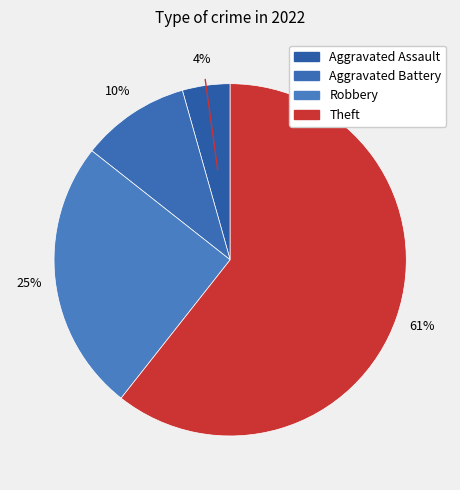

To the nearest percent, what portion does Robbery represent?

25%